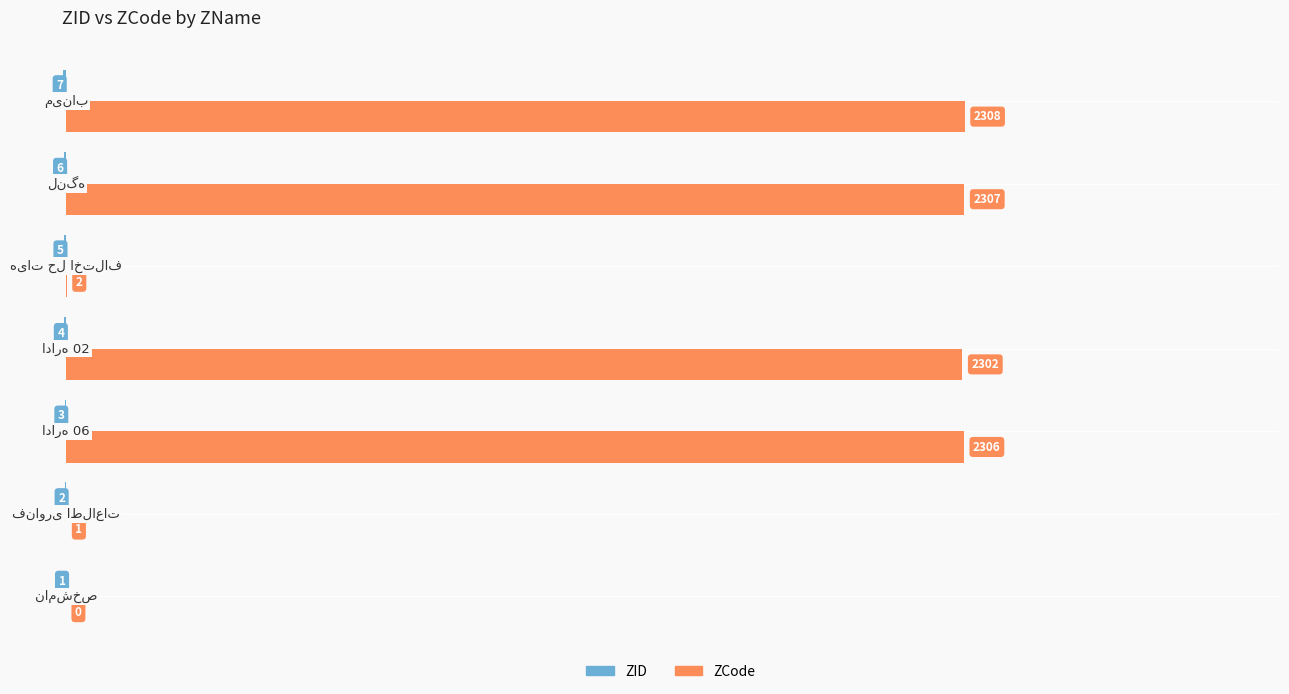

The ZCode series shows 1 at 1. True or false?

True